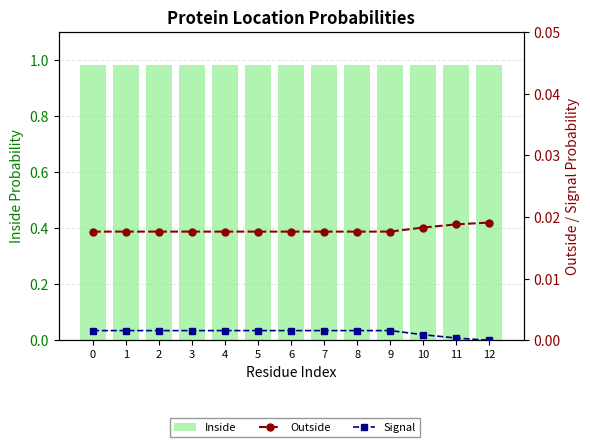

What is the average value of the Inside series?

1.0